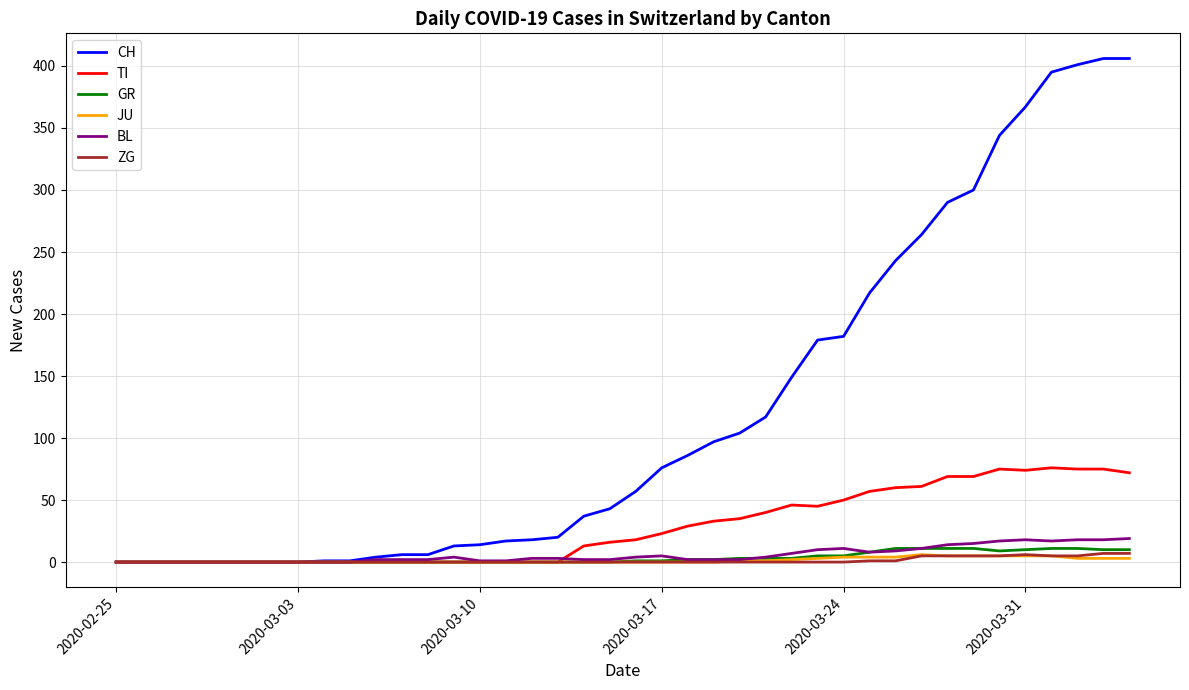

Which series has the largest range (max minus min)?

CH